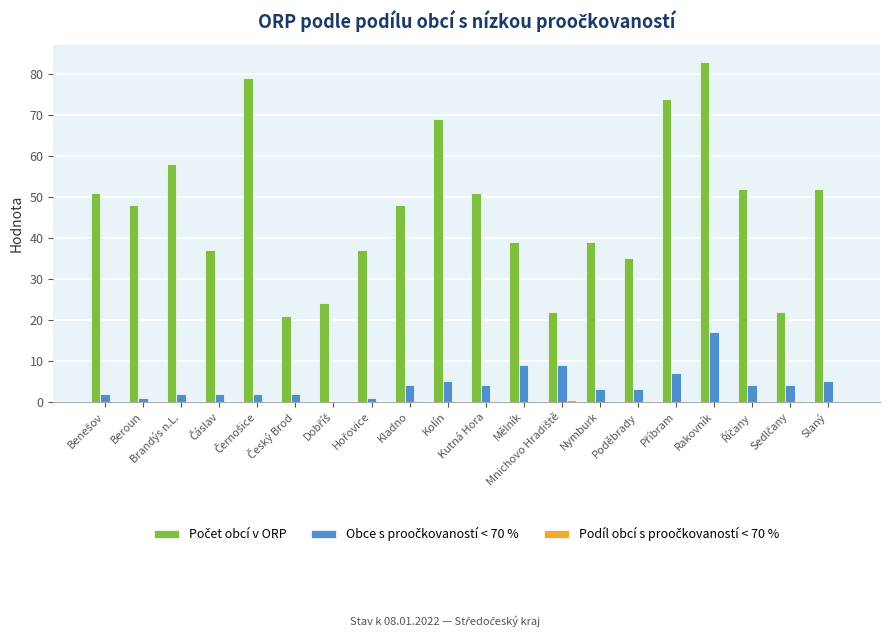

Does the chart contain stacked bars?

No